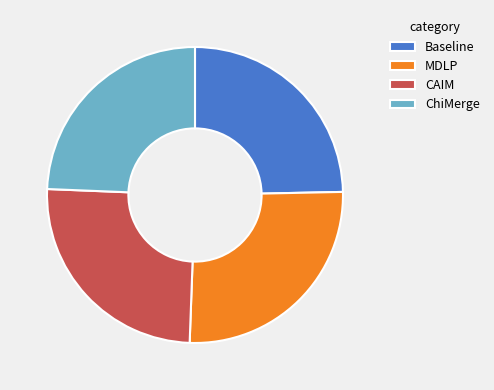

Which has a higher value, MDLP or CAIM?

MDLP